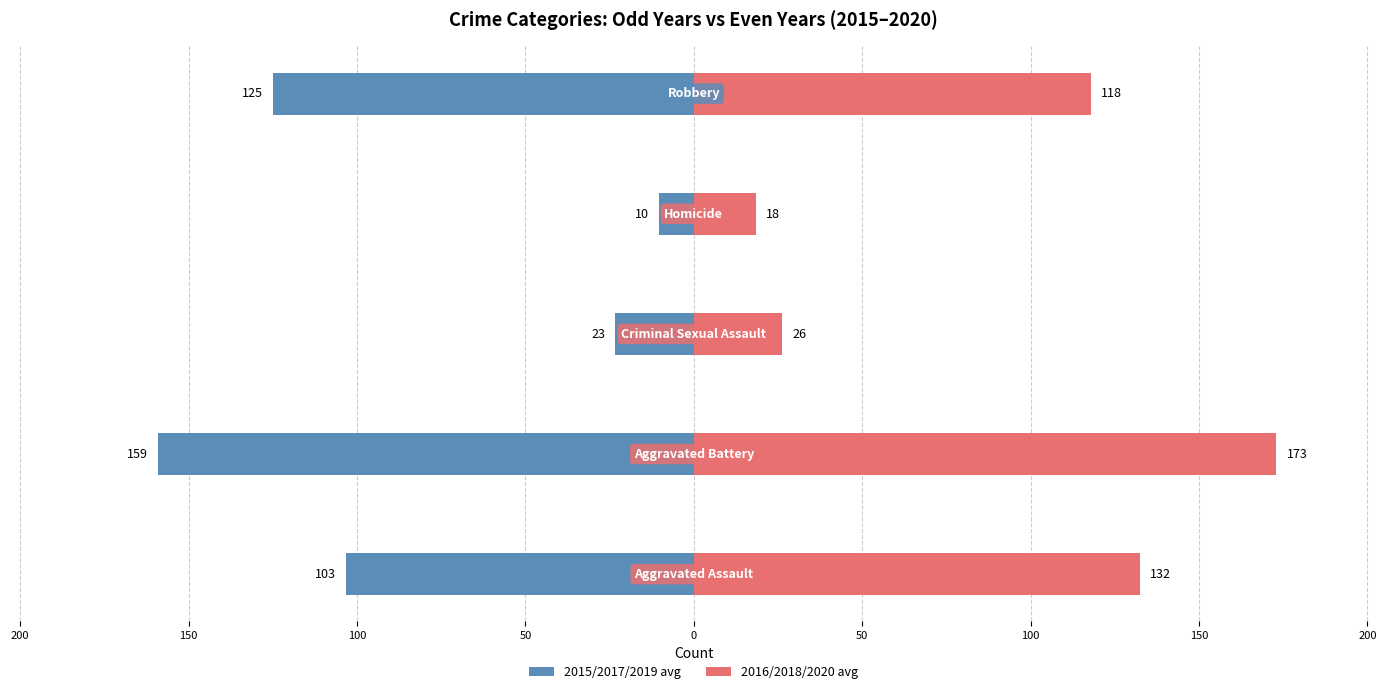

Is the value of 2015/2017/2019 avg at 200 greater than the value of 2016/2018/2020 avg at 150?

No